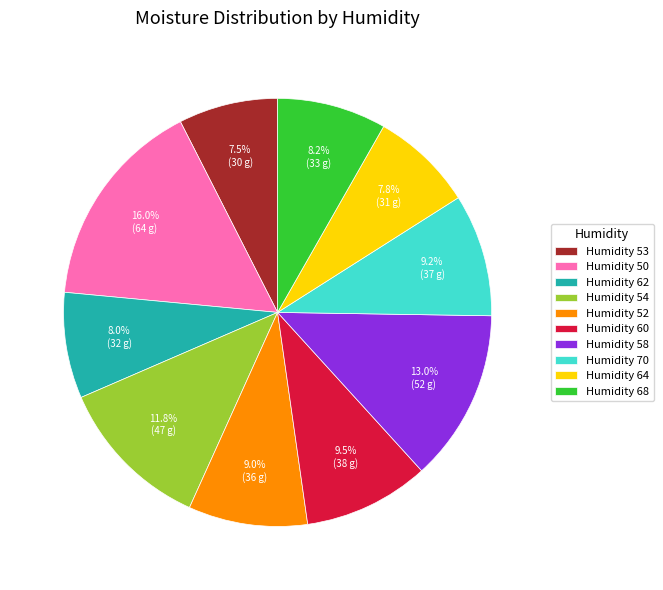

Which slice is the largest?

Humidity 50